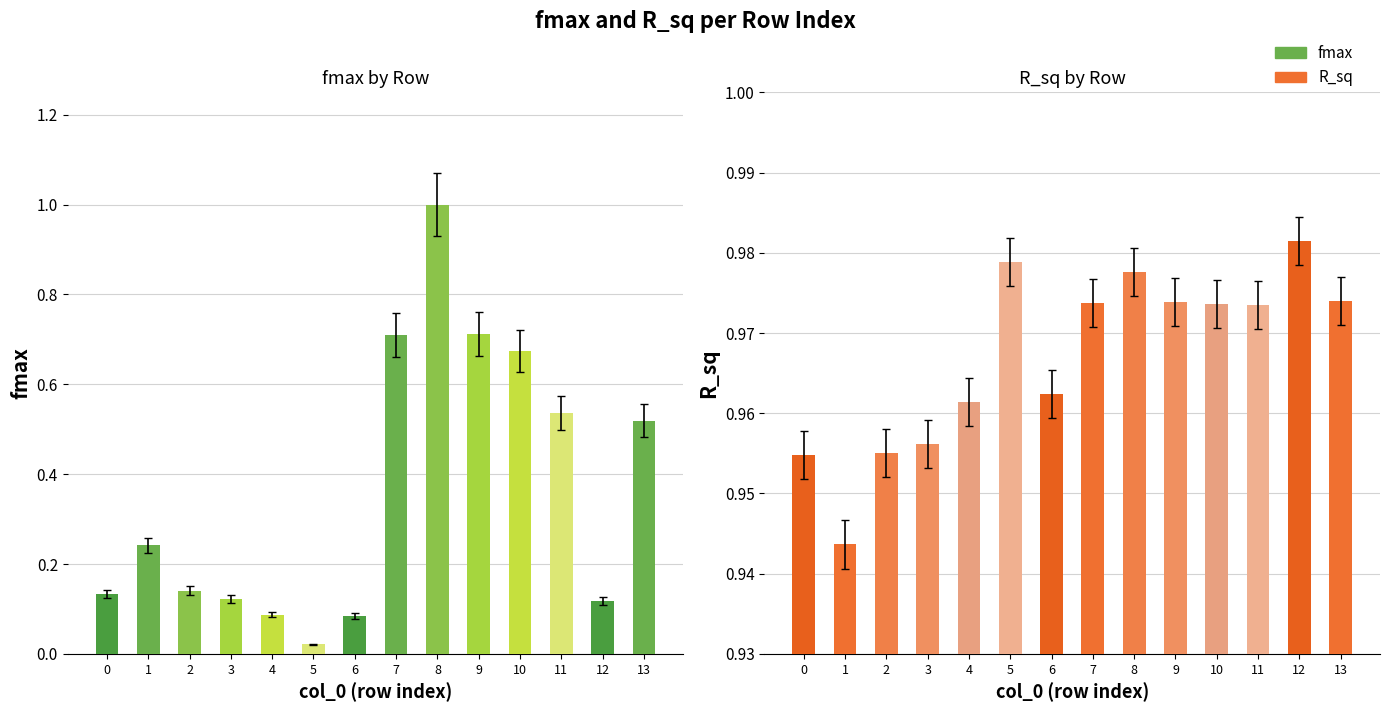

What is the total value across all series at 11?

1.5